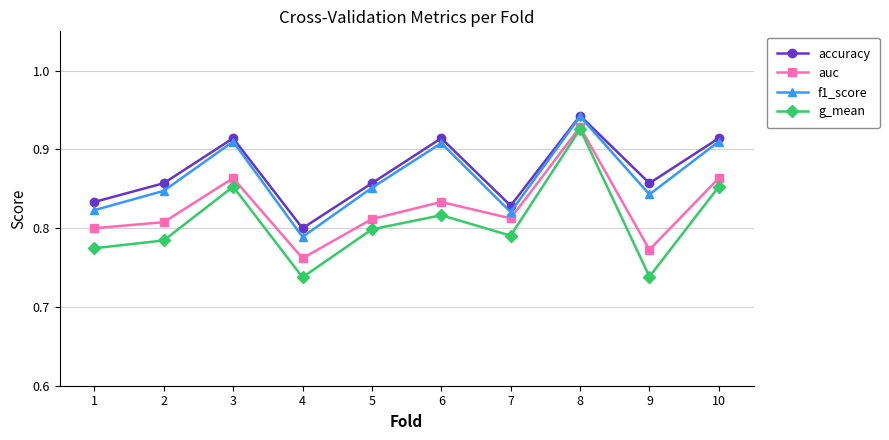

Which series has the widest spread of values?

g_mean